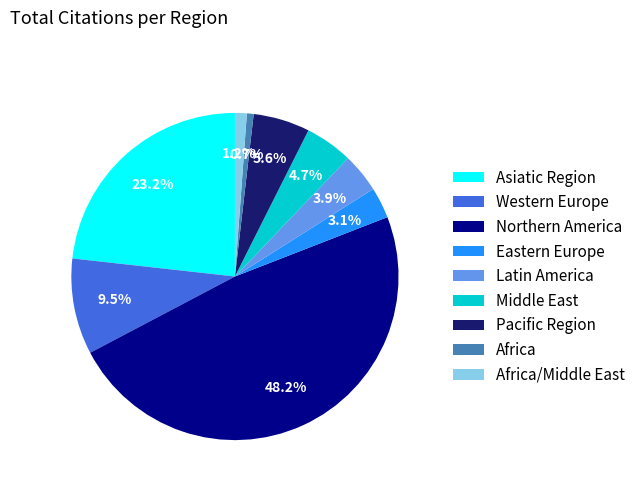

To the nearest percent, what is the combined percentage of Asiatic Region and Western Europe?

33%